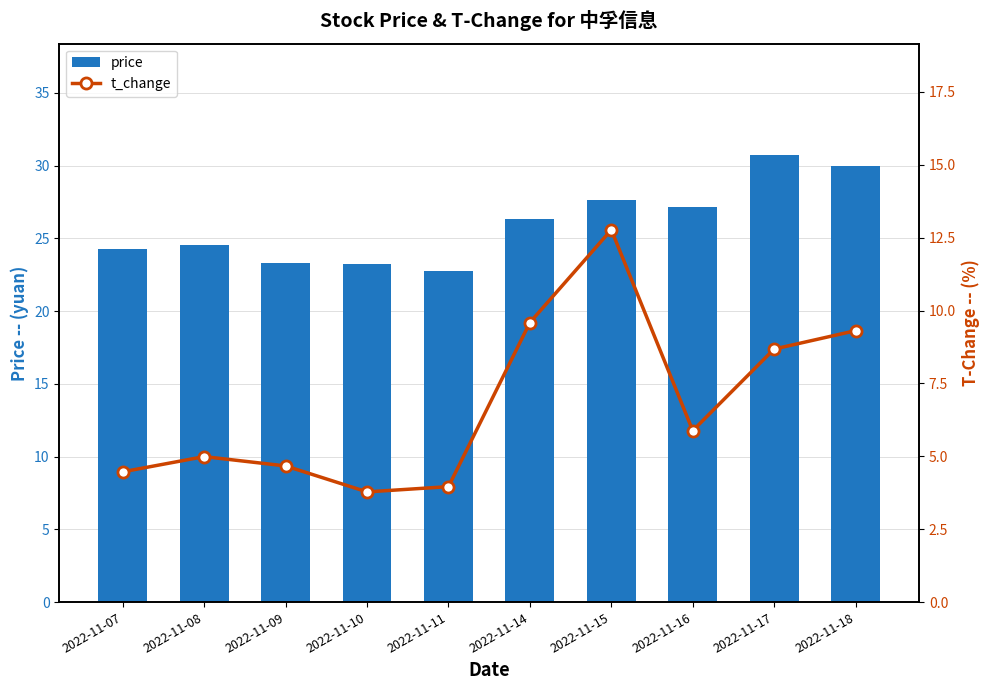

What are all the series names shown in the legend?

price, t_change